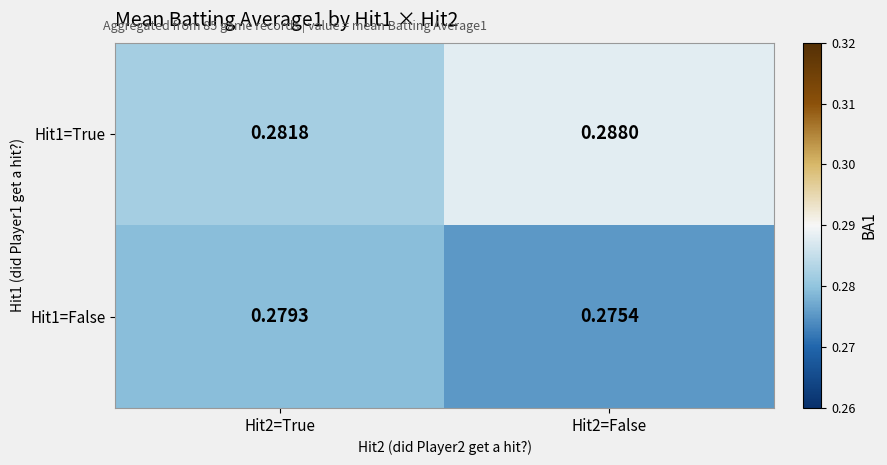

Is the value of Hit1=True at Hit2=False greater than the value of Hit1=False at Hit2=False?

Yes